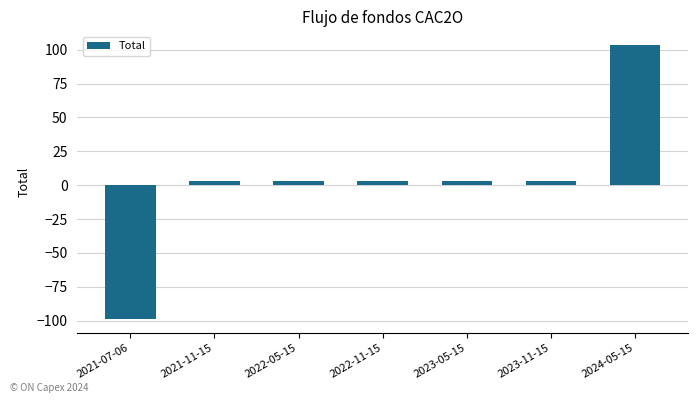

Reading left to right, list all the values displayed in this chart.

2021-07-06=-99.0	2021-11-15=3.4	2022-05-15=3.4	2022-11-15=3.4	2023-05-15=3.4	2023-11-15=3.4	2024-05-15=103.4